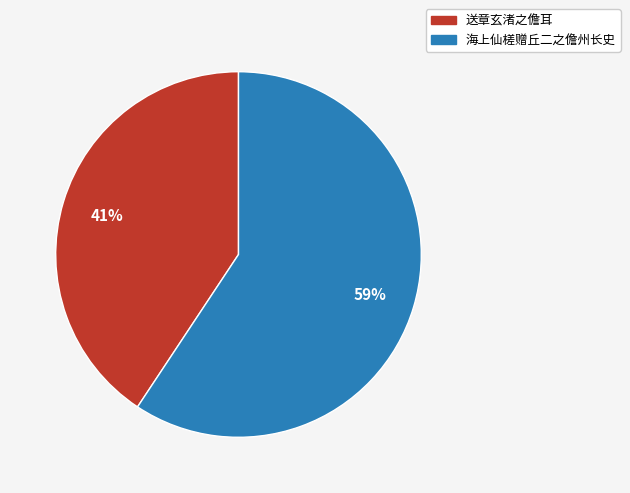

Does 送章玄渚之儋耳 account for over 50% of the chart?

No